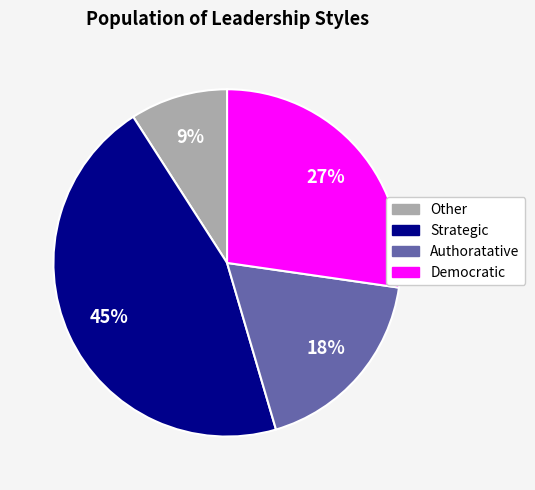

To the nearest percent, what is the difference between the largest and smallest slice percentages?

36%